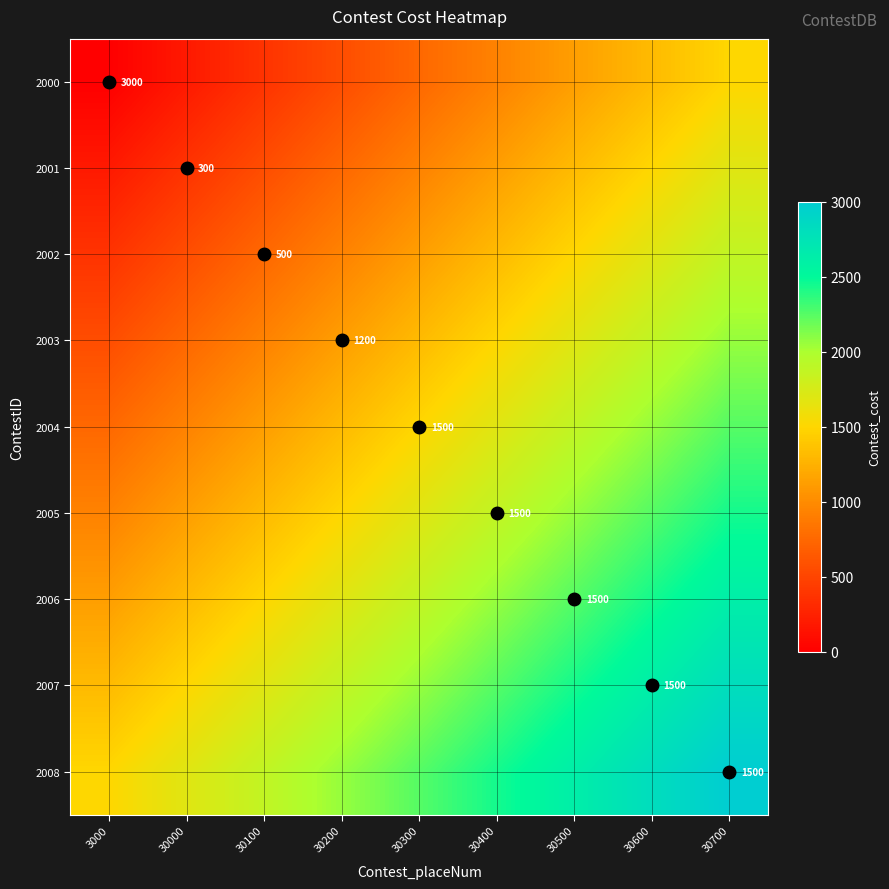

What is the sum of the 2005 values at 30000 and 30300?

2812.5